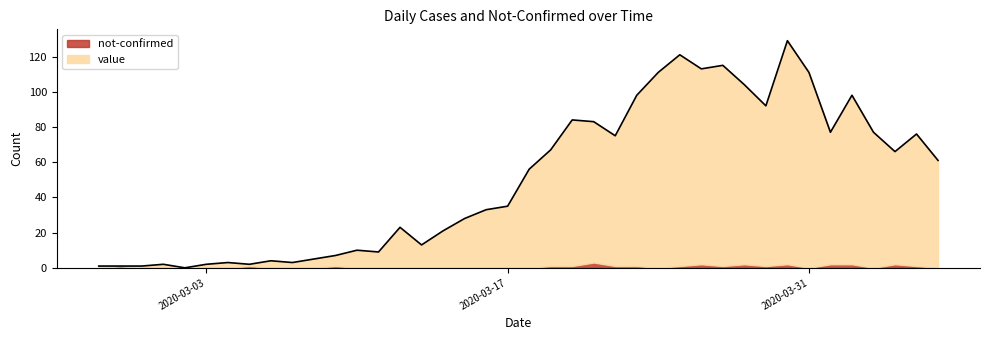

How many lines are shown in the chart?

2